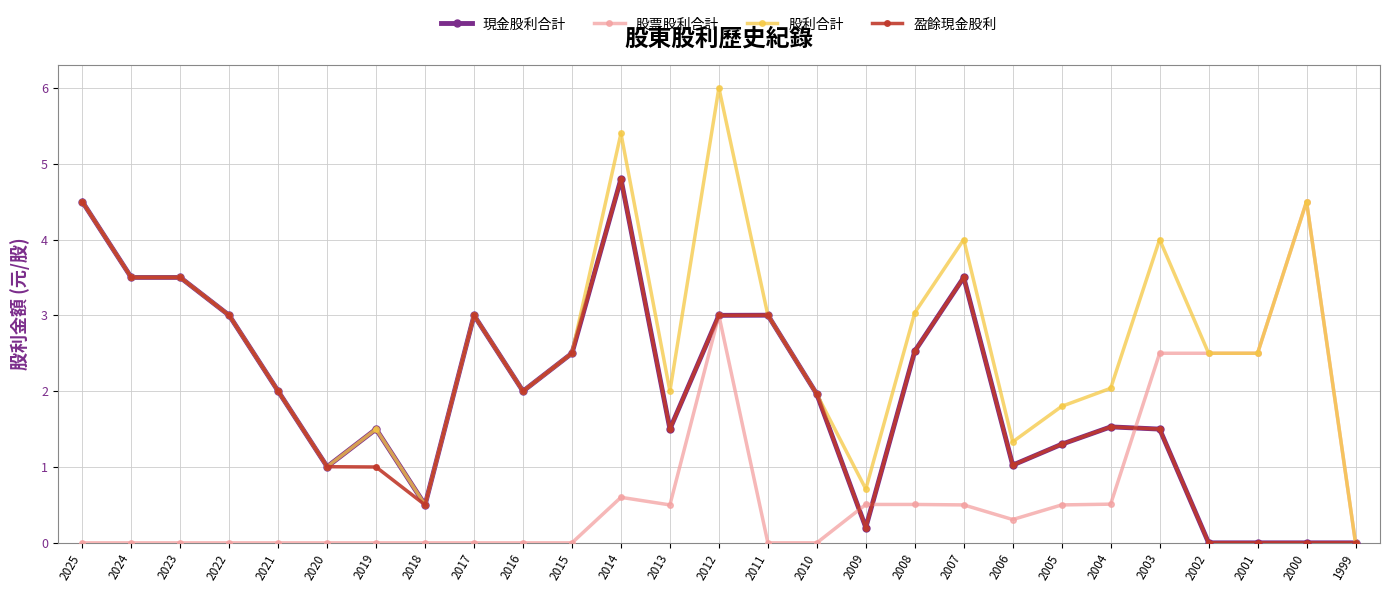

Is it true that 盈餘現金股利 equals 0.5 at 2005?

False